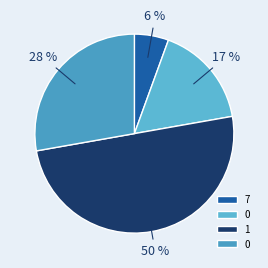

How many slices are in this pie chart?

4